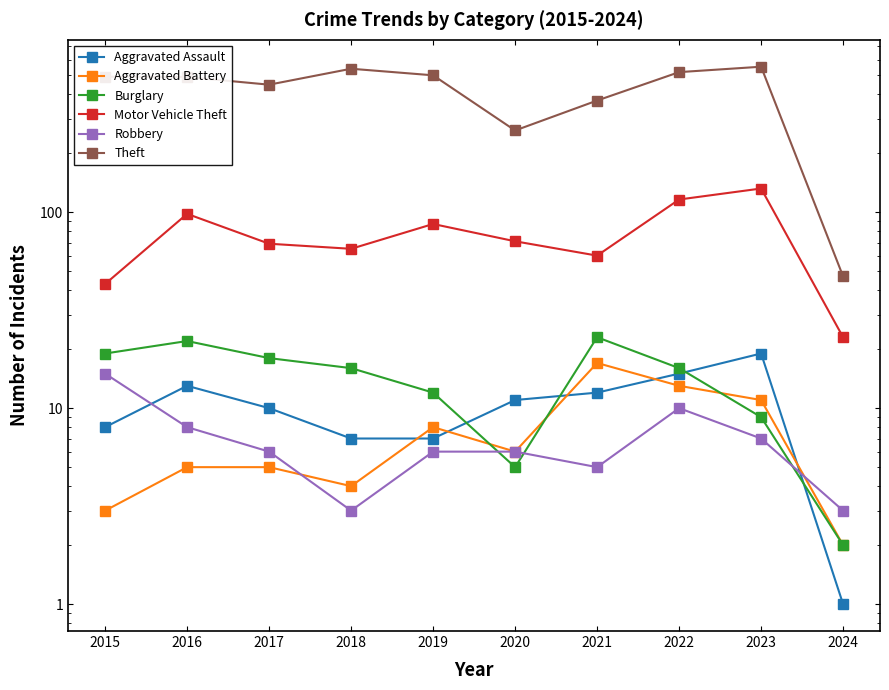

How many data points in Theft are less than 491?

5